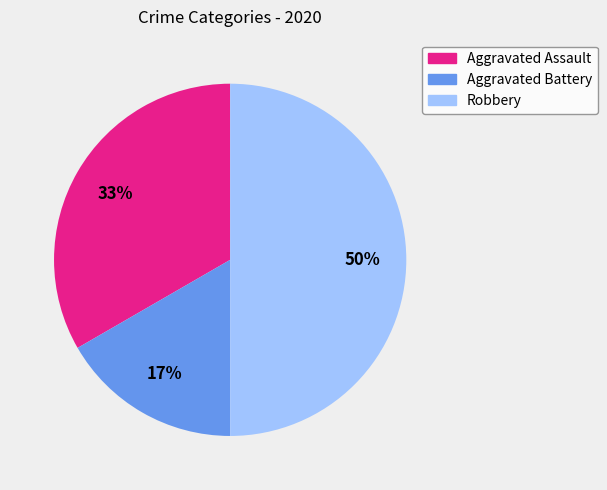

To the nearest percent, what is the difference between the Robbery and Aggravated Assault slice percentages?

17%